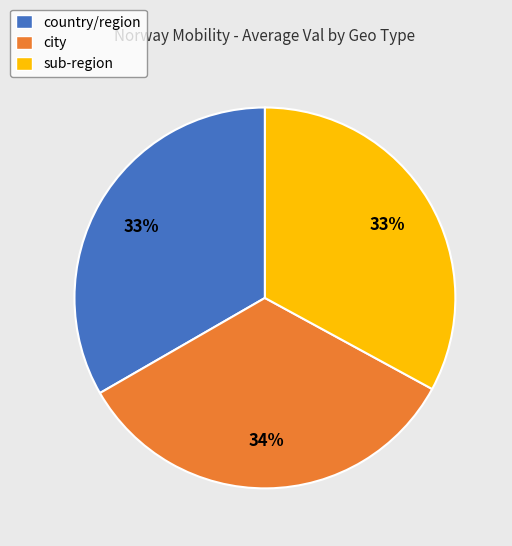

Which has a higher value, city or sub-region?

city